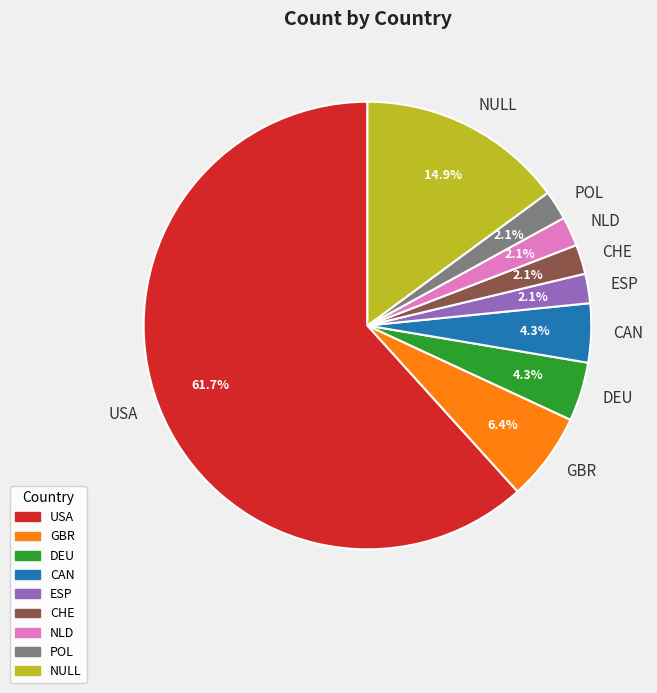

Is there a majority slice in this chart?

Yes